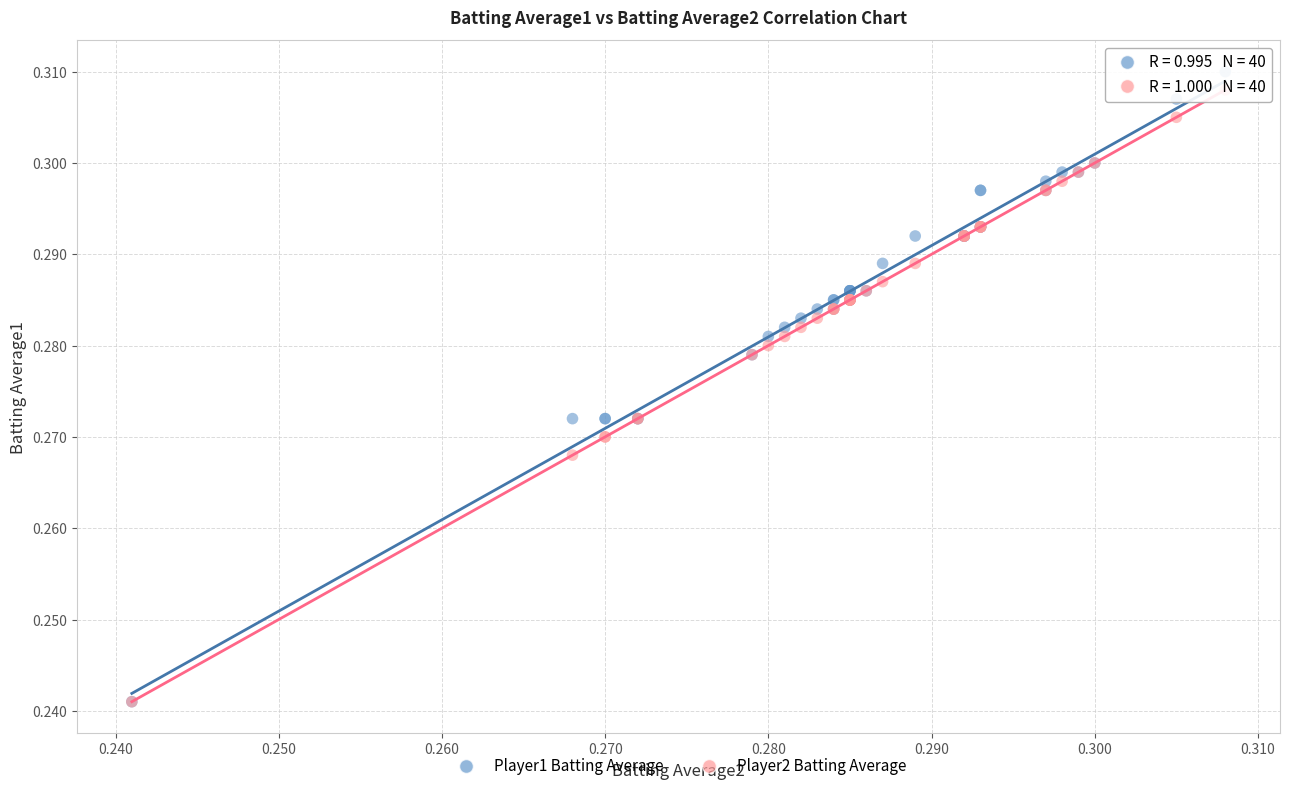

Which series has the widest spread of Y values?

Player1 Batting Average